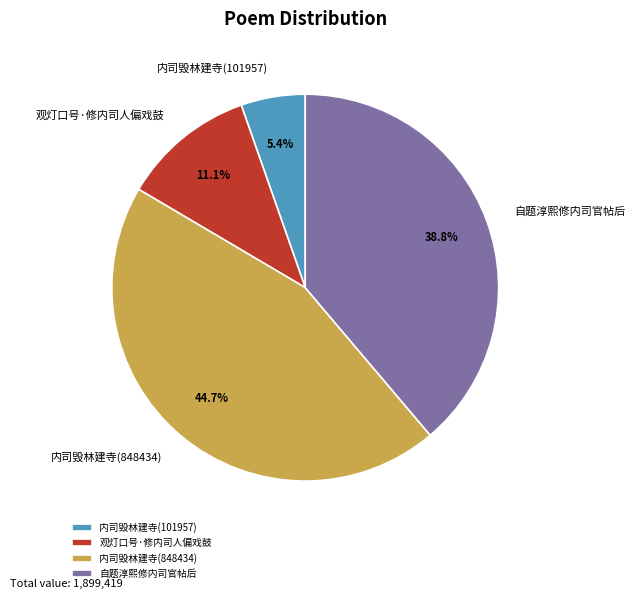

Which has a higher value, 自题淳熙修内司官帖后 or 内司毁林建寺(101957)?

自题淳熙修内司官帖后